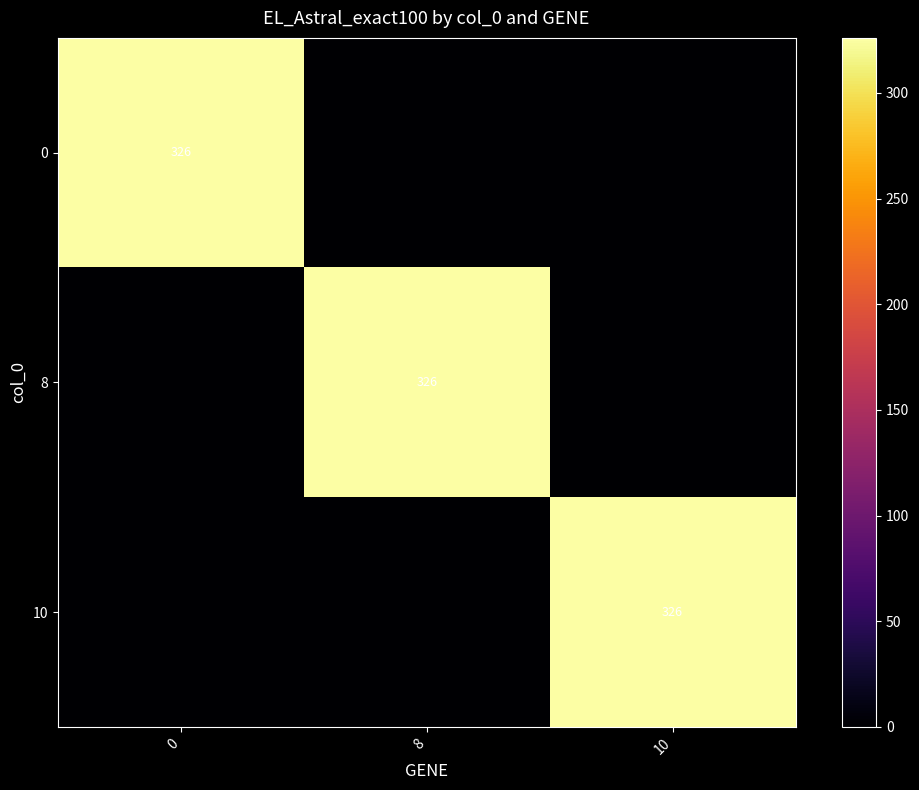

The 10 series shows 194 at 10. True or false?

False